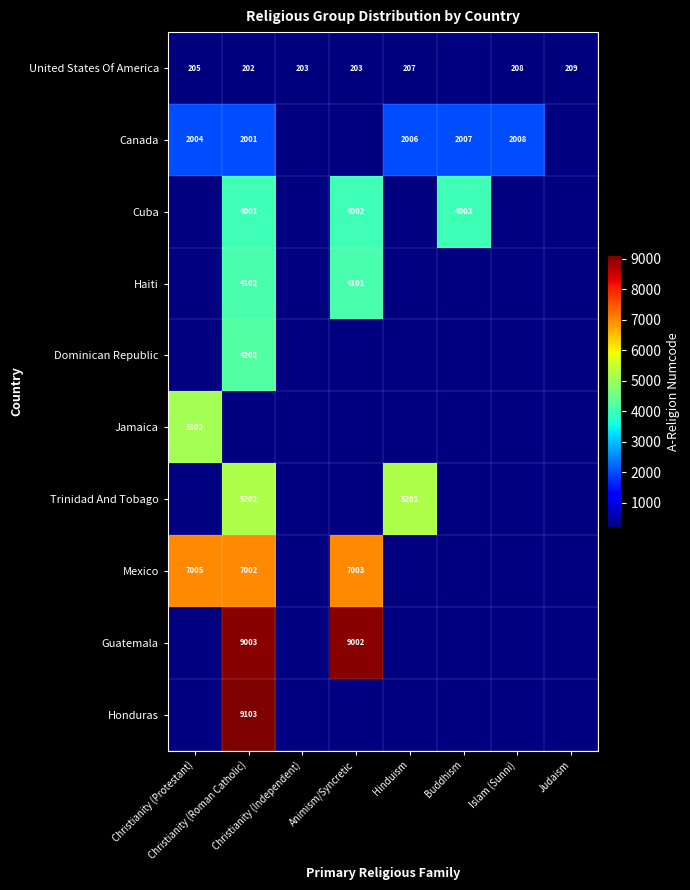

List the series in order of their peak value, lowest first.

United States Of America, Canada, Cuba, Haiti, Dominican Republic, Jamaica, Trinidad And Tobago, Mexico, Guatemala, Honduras